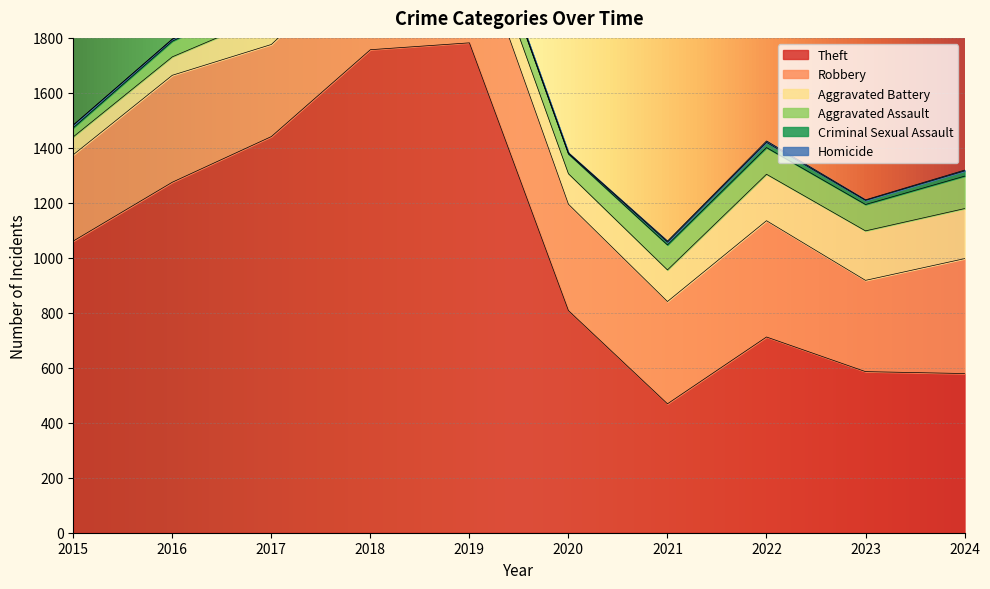

What is the lowest value of the Theft series?

469